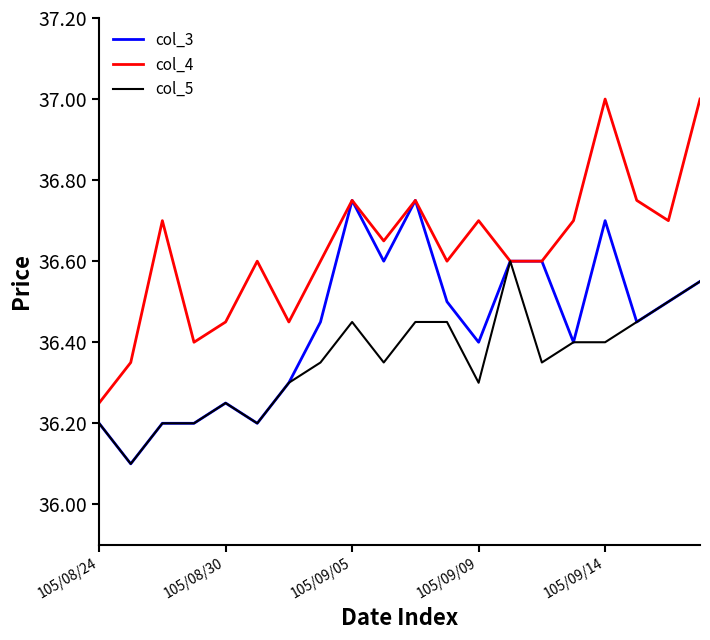

What is the minimum value shown in the chart?

36.1